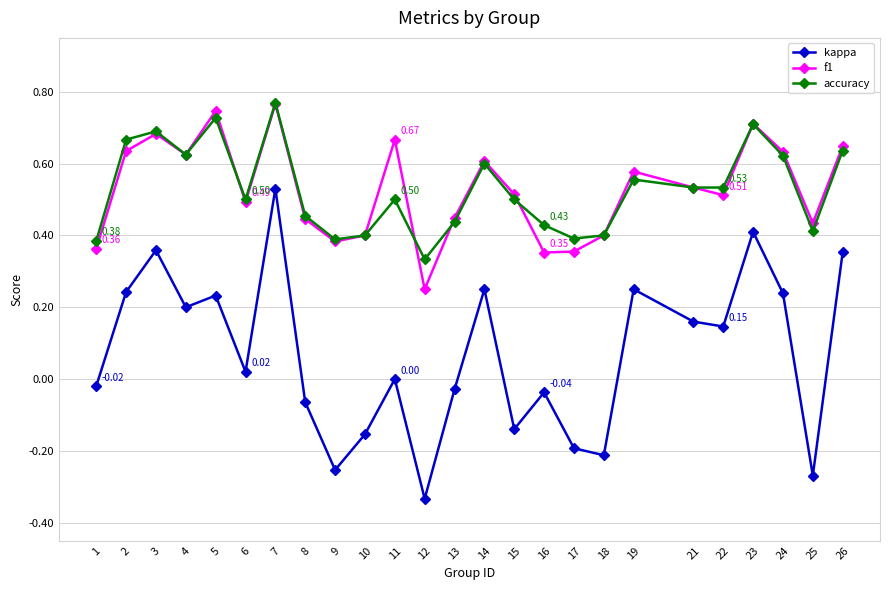

Where is the first local minimum for kappa?

4